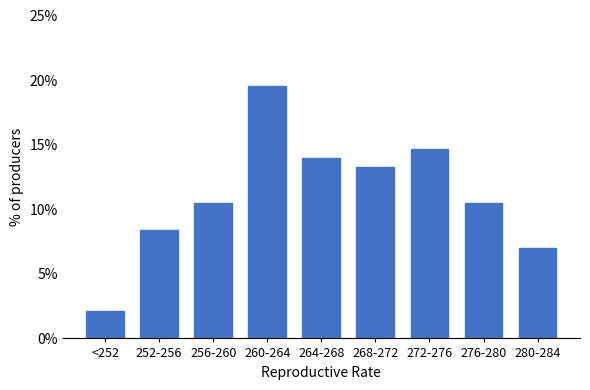

Reading right to left, list all the values displayed in this chart.

7.0	10.5	14.7	13.3	14.0	19.6	10.5	8.4	2.1